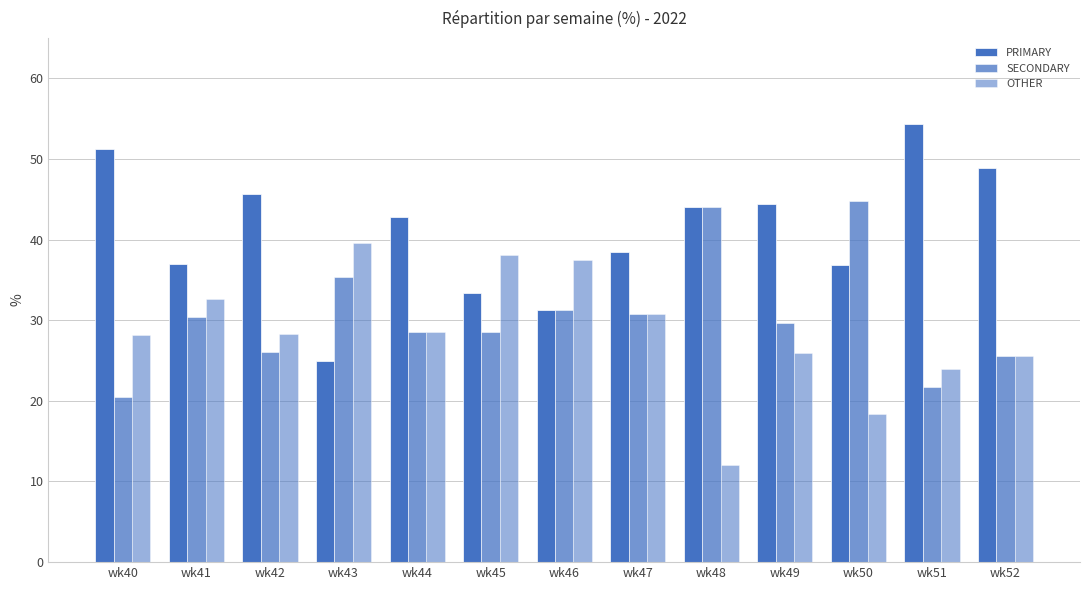

At wk40, list the series in order from smallest to largest.

SECONDARY, OTHER, PRIMARY